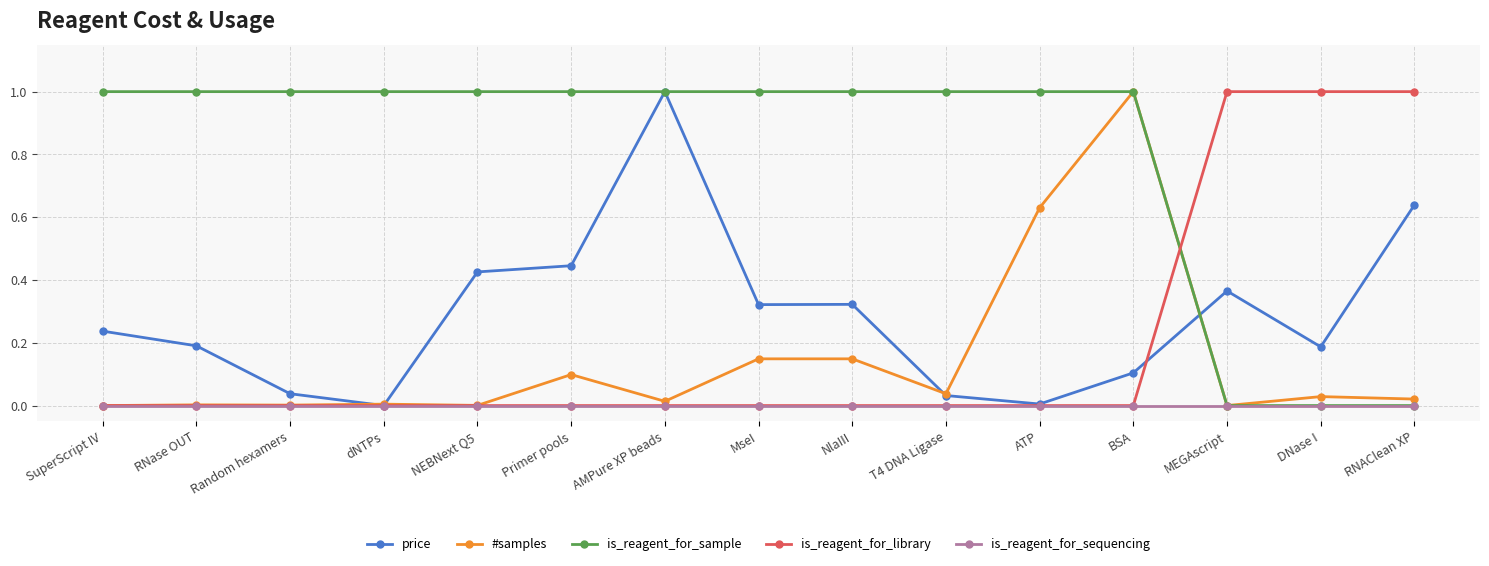

What position from the right is BSA?

4